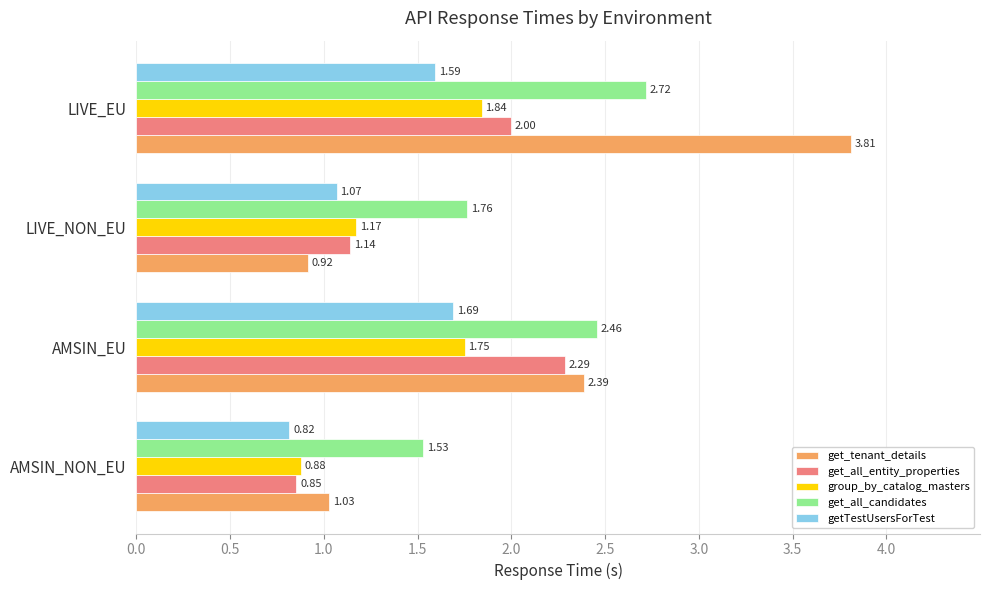

Rank the series by their maximum value, from lowest to highest.

getTestUsersForTest, group_by_catalog_masters, get_all_entity_properties, get_all_candidates, get_tenant_details